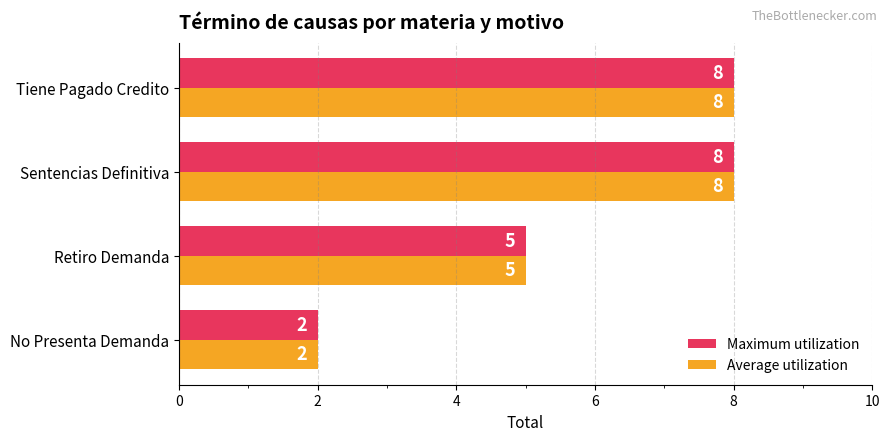

What is the highest value of the Maximum utilization series?

8